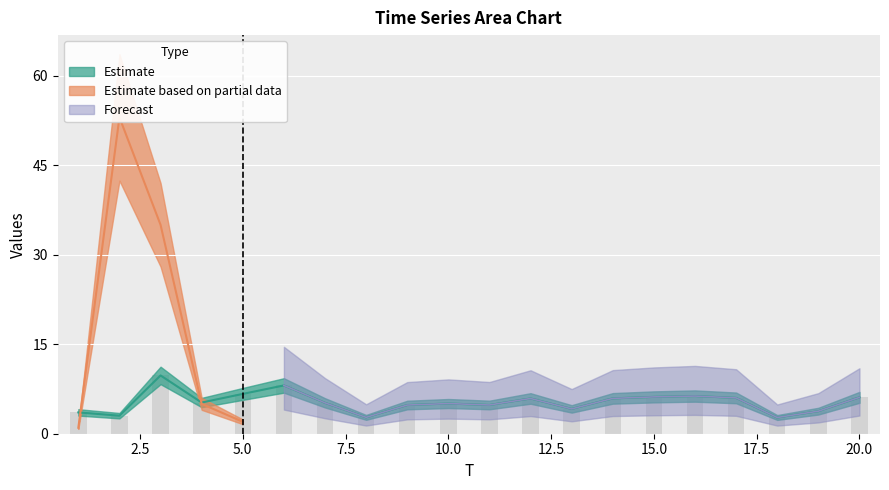

Are the bars grouped side by side (vs. stacked)?

No